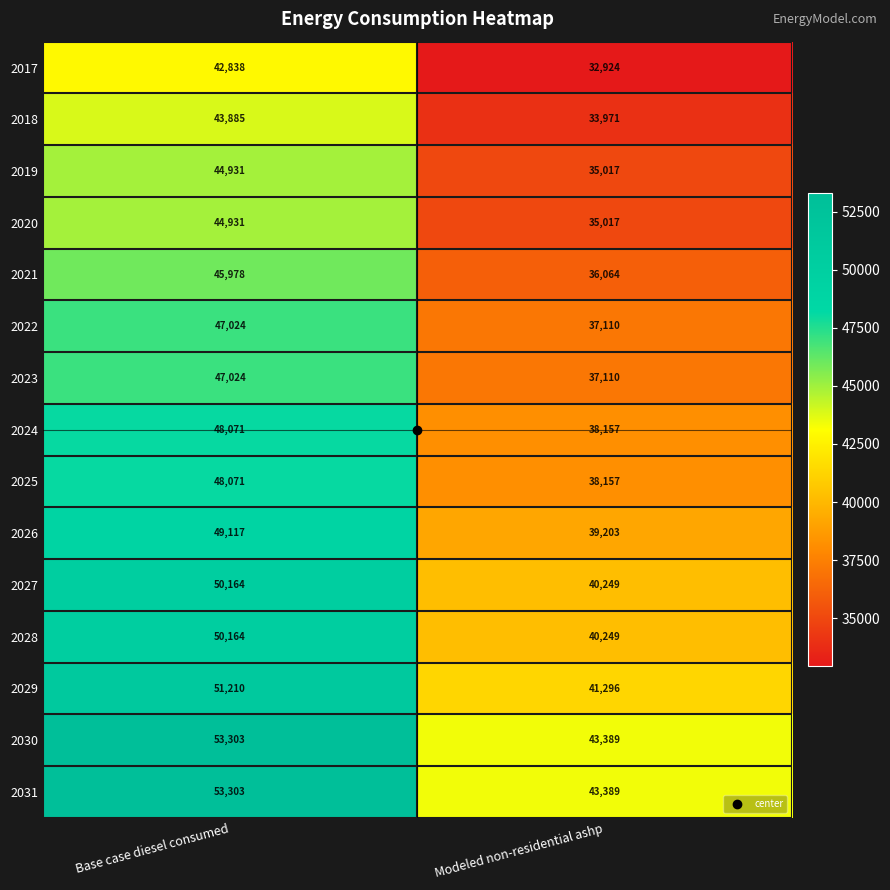

What value does the 2022 series have at Base case diesel consumed?

47024